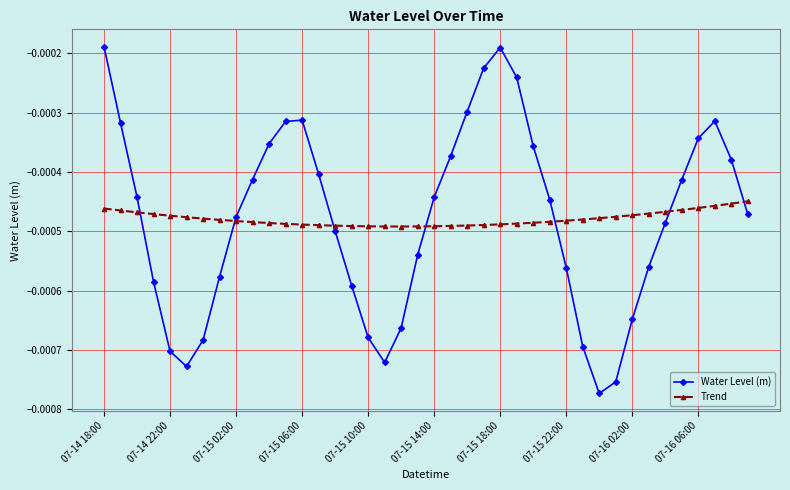

After their last crossing, which series has the higher values: Water Level (m) or Trend?

Trend